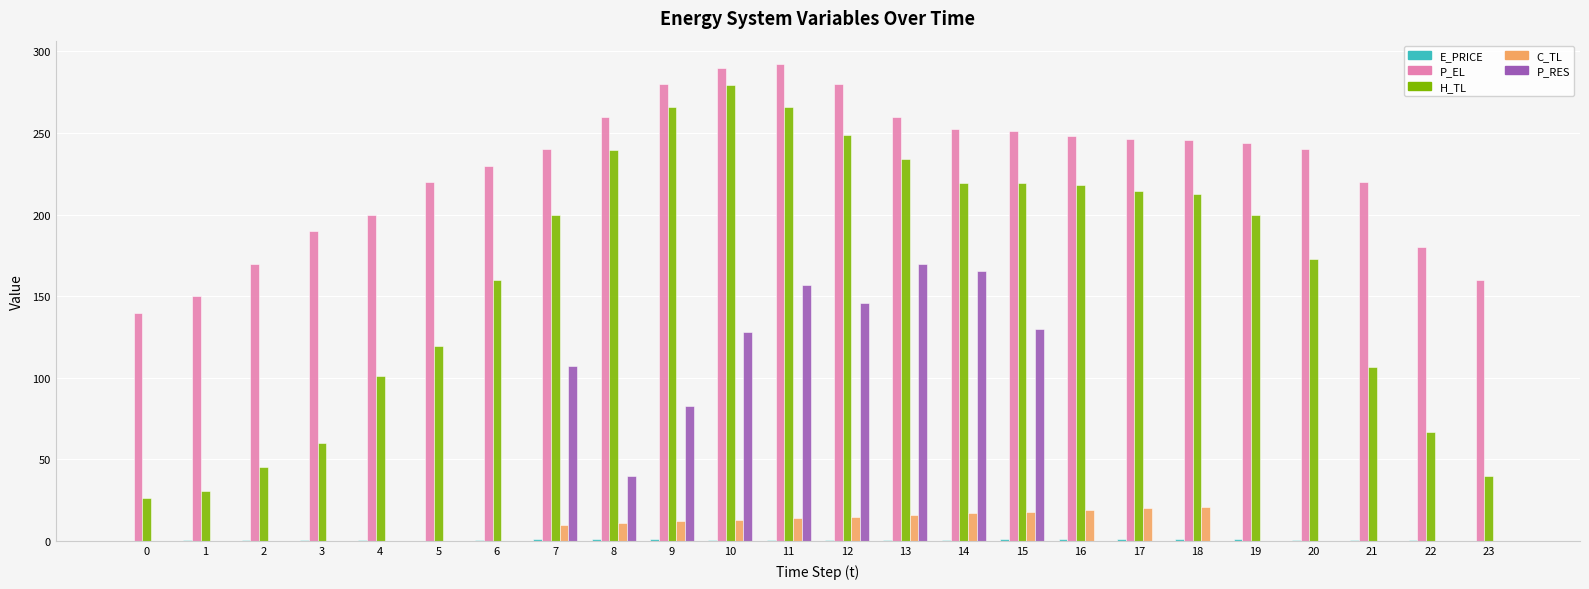

Is the value of H_TL at 21 greater than the value of P_EL at 21?

No